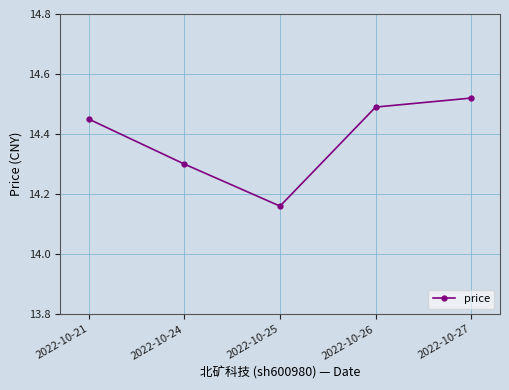

How many interior local valleys (lower than both neighbors) does the data have?

1